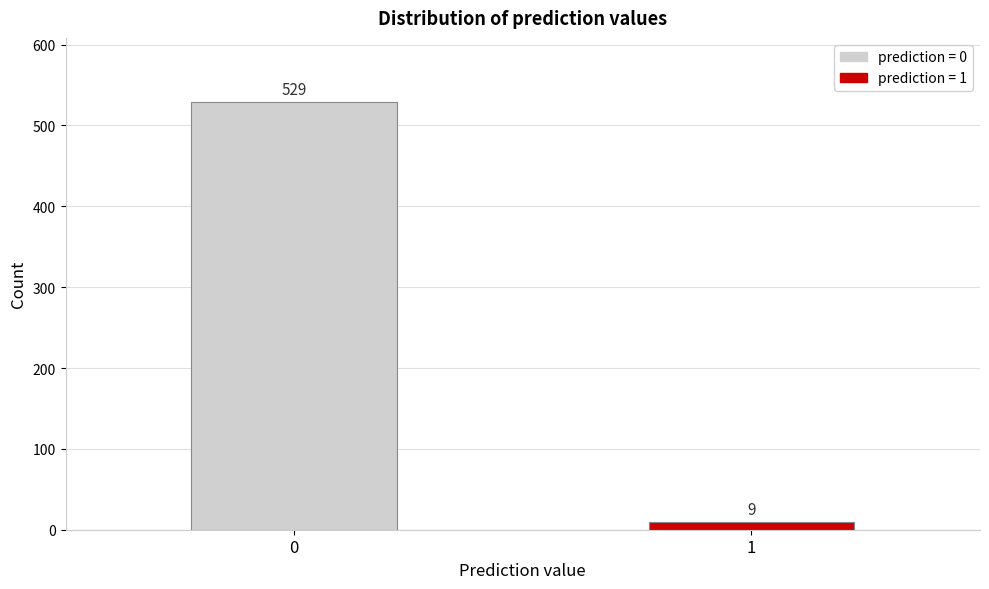

Reading left to right, list all the values displayed in this chart.

529	9